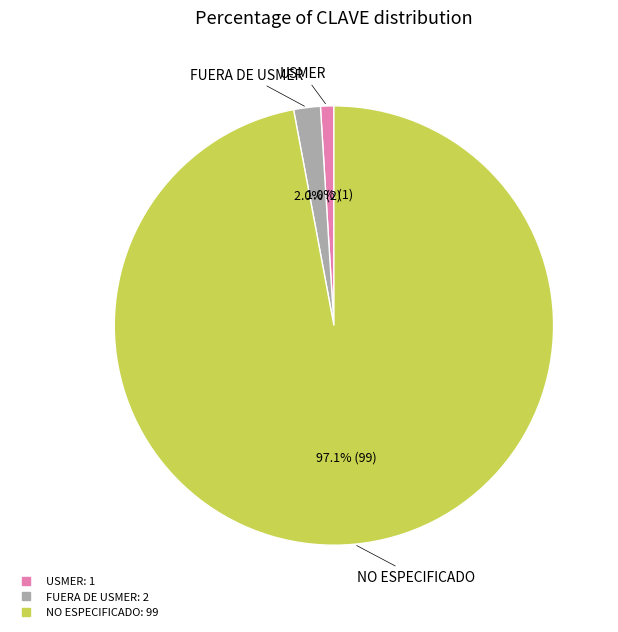

What is the smallest slice in the pie chart?

USMER